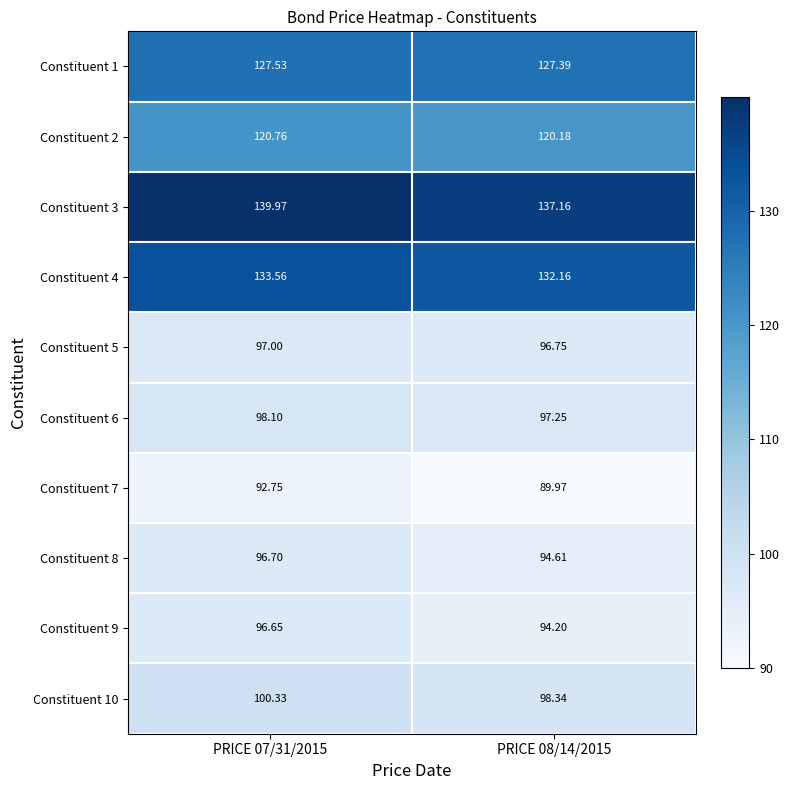

Is the value of Constituent 1 at PRICE 08/14/2015 greater than the value of Constituent 6 at PRICE 08/14/2015?

Yes